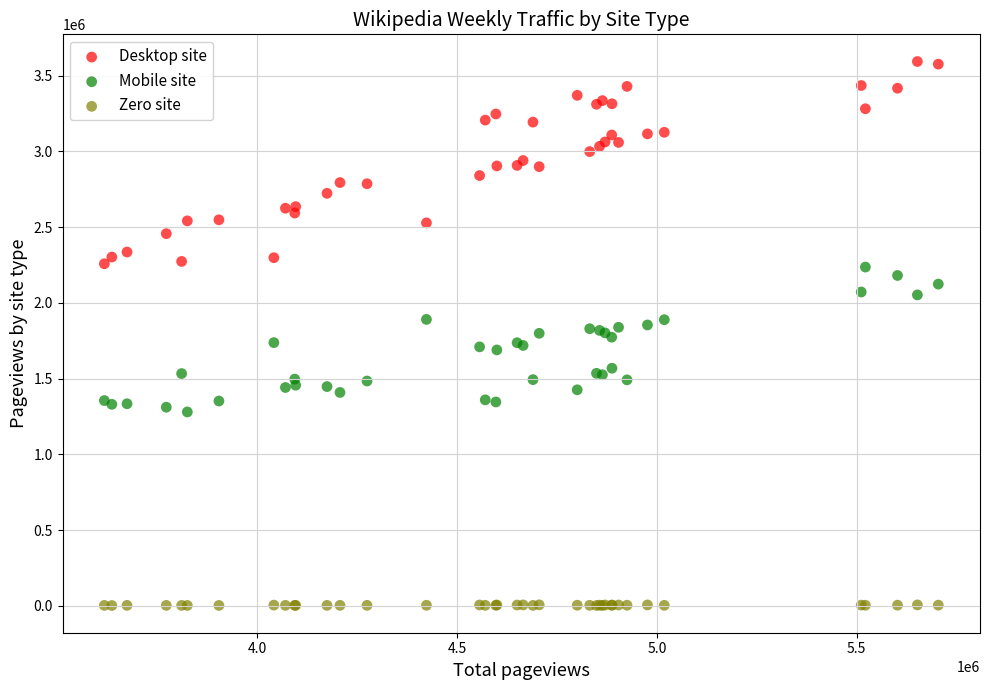

Which series has the largest Y range (max minus min)?

Desktop site